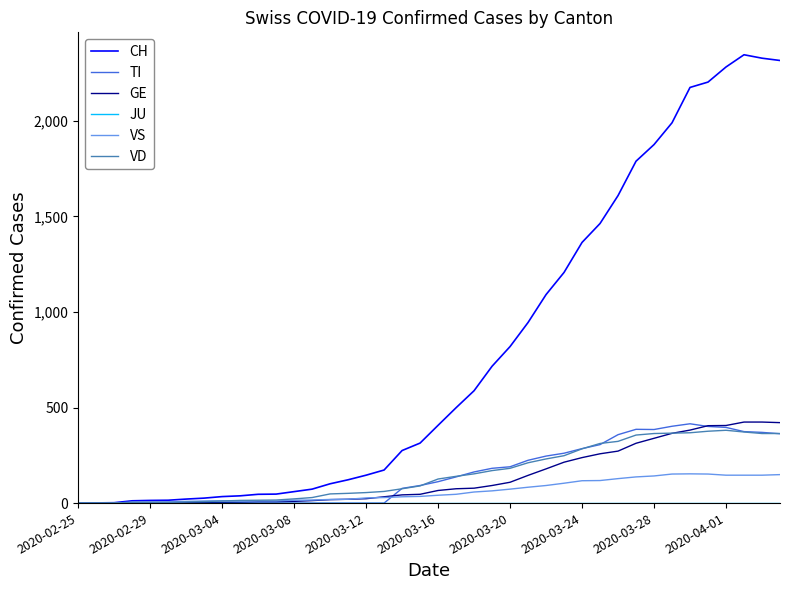

Which series ends up on top after the final intersection of VS and TI?

TI